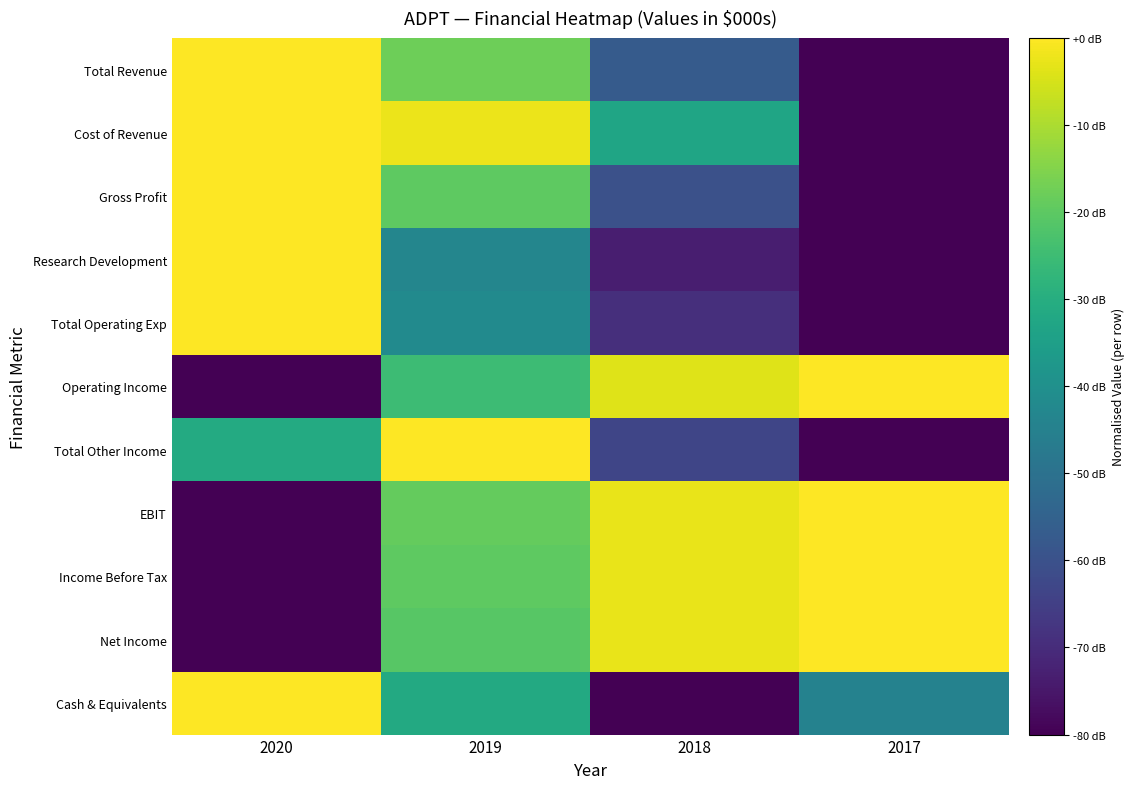

How many categories are shown in the chart?

4